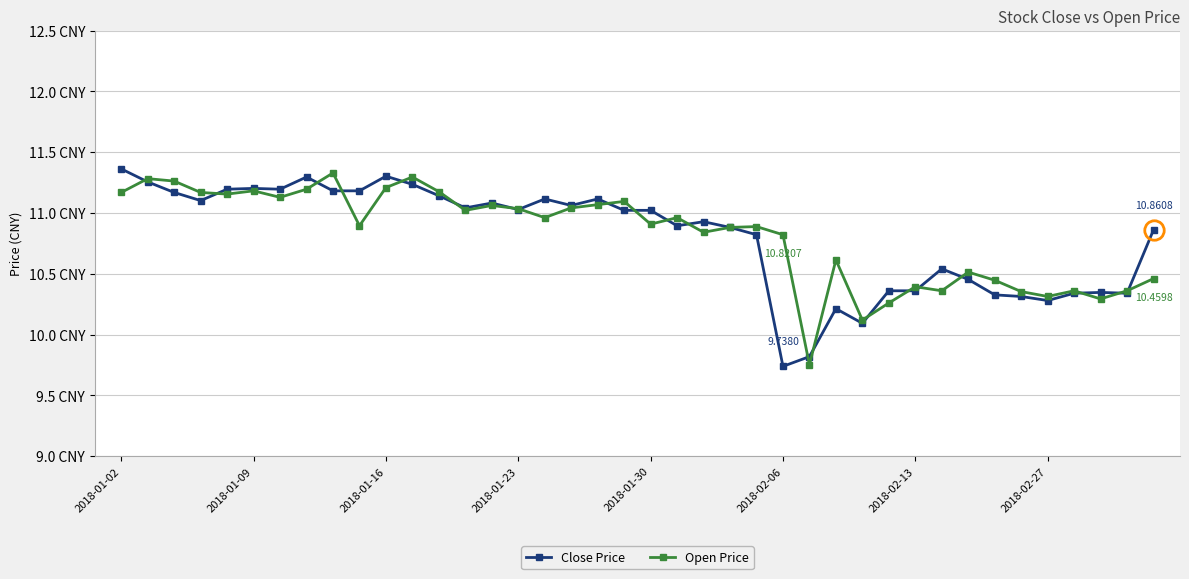

What are all the series names shown in the legend?

Close Price, Open Price